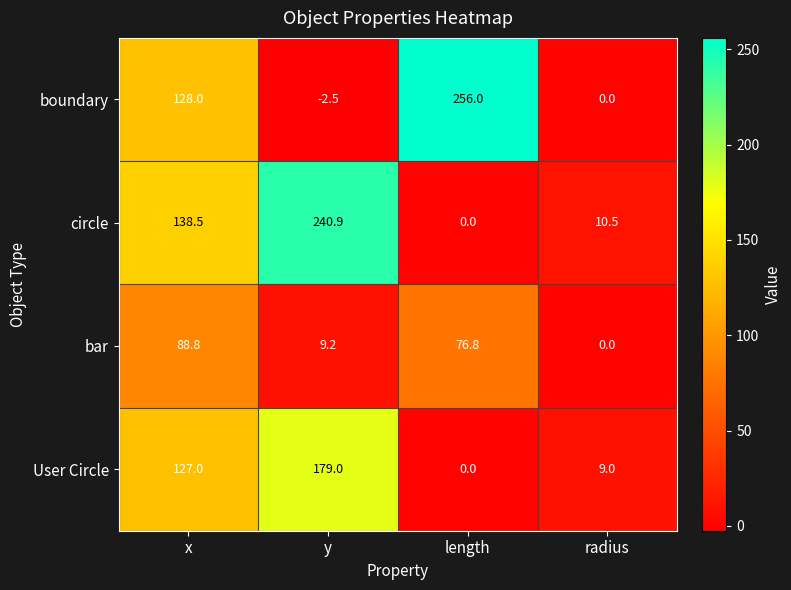

Which category has the lowest value across all series?

y